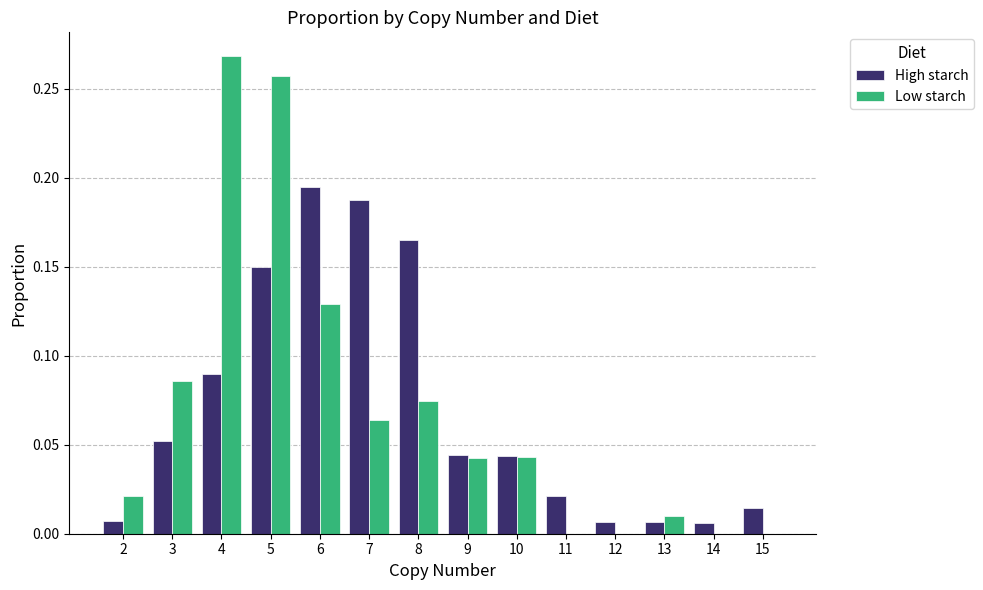

At which category is the sum across all series the highest?

5